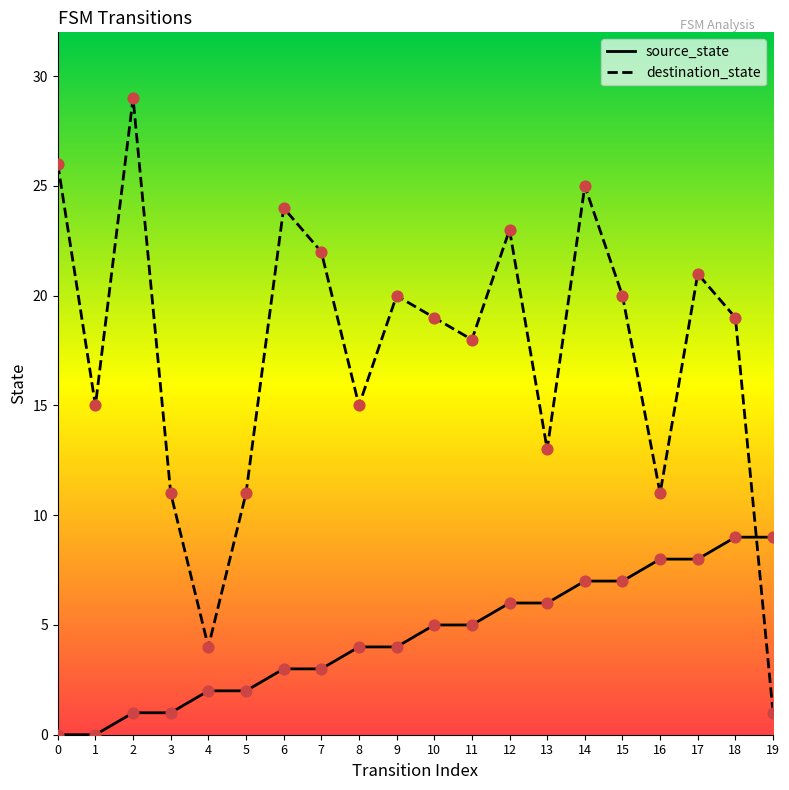

What is the total value across all series at 12?

29